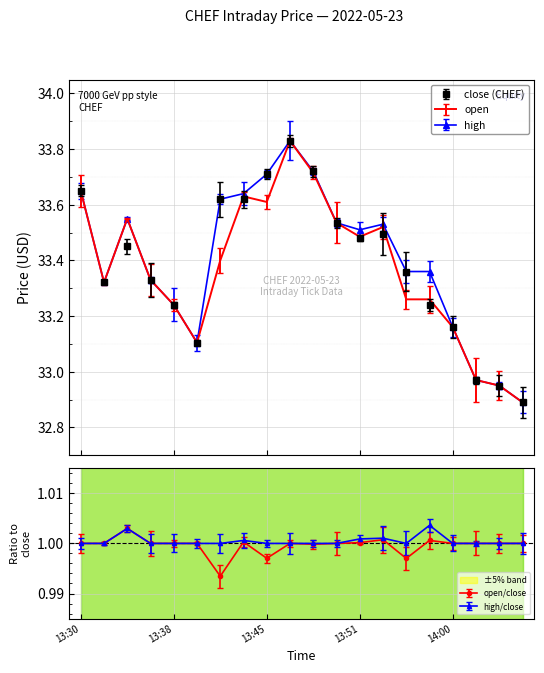

Reading left to right, list all the values displayed in this chart.

close: 13:30=33.6	13:31=33.3	13:35=33.5	13:37=33.3	13:38=33.2	13:40=33.1	13:41=33.6	13:44=33.6	13:45=33.7	13:47=33.8	13:48=33.7	13:50=33.5	13:51=33.5	13:52=33.5	13:56=33.4	13:57=33.2	14:00=33.2	14:01=33.0	14:02=33.0	14:04=32.9
open: 13:30=33.6	13:31=33.3	13:35=33.5	13:37=33.3	13:38=33.2	13:40=33.1	13:41=33.4	13:44=33.6	13:45=33.6	13:47=33.8	13:48=33.7	13:50=33.5	13:51=33.5	13:52=33.5	13:56=33.3	13:57=33.3	14:00=33.2	14:01=33.0	14:02=33.0	14:04=32.9
high: 13:30=33.6	13:31=33.3	13:35=33.5	13:37=33.3	13:38=33.2	13:40=33.1	13:41=33.6	13:44=33.6	13:45=33.7	13:47=33.8	13:48=33.7	13:50=33.5	13:51=33.5	13:52=33.5	13:56=33.4	13:57=33.4	14:00=33.2	14:01=33.0	14:02=33.0	14:04=32.9